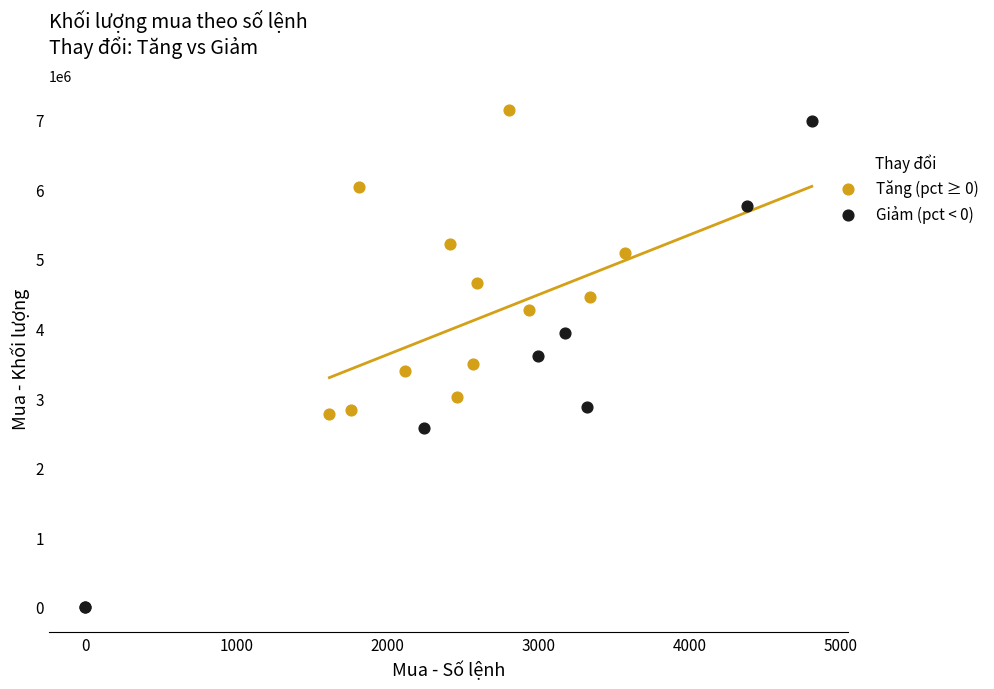

Which series reaches the maximum Y coordinate?

Tăng (pct ≥ 0)